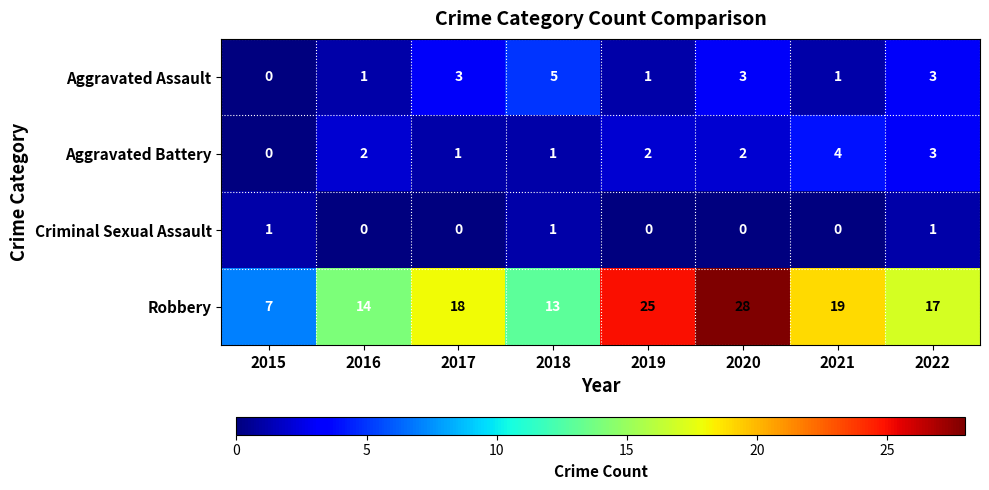

How many Aggravated Battery values are between 1 and 3?

6